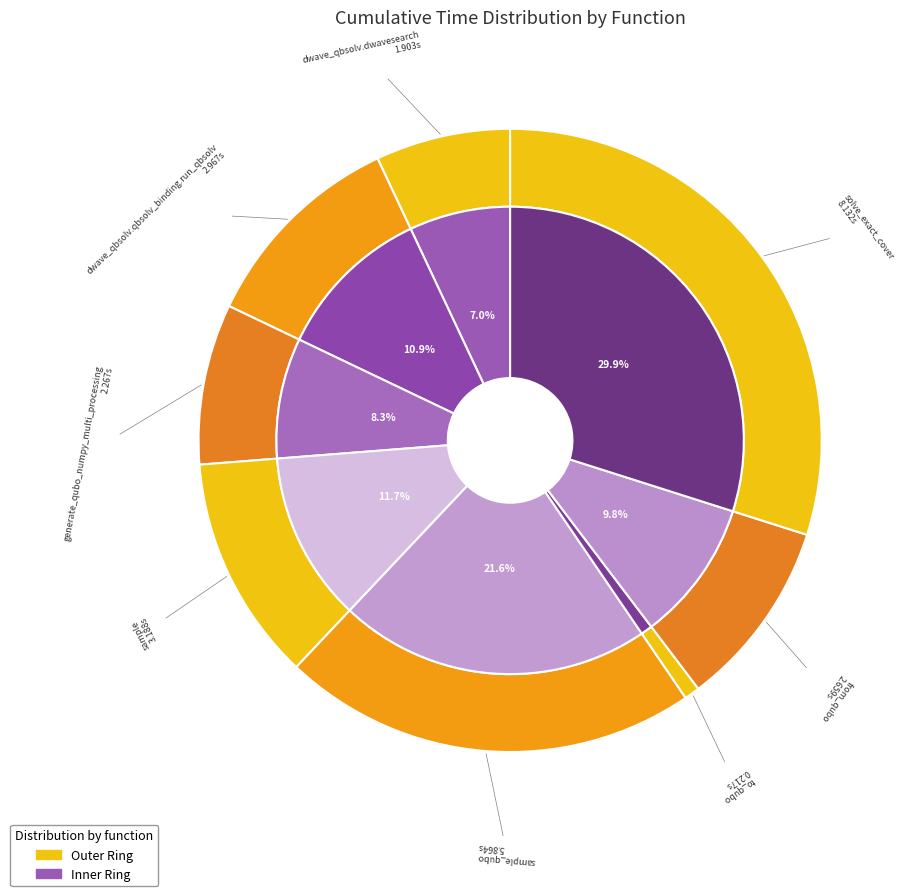

To the nearest percent, what percentage of the pie is to_qubo?

1%